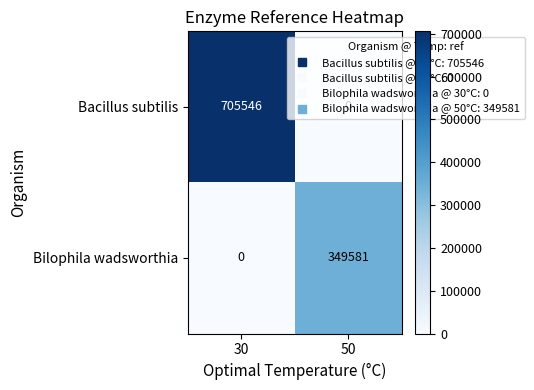

List the series in order of their peak value, lowest first.

Bilophila wadsworthia, Bacillus subtilis